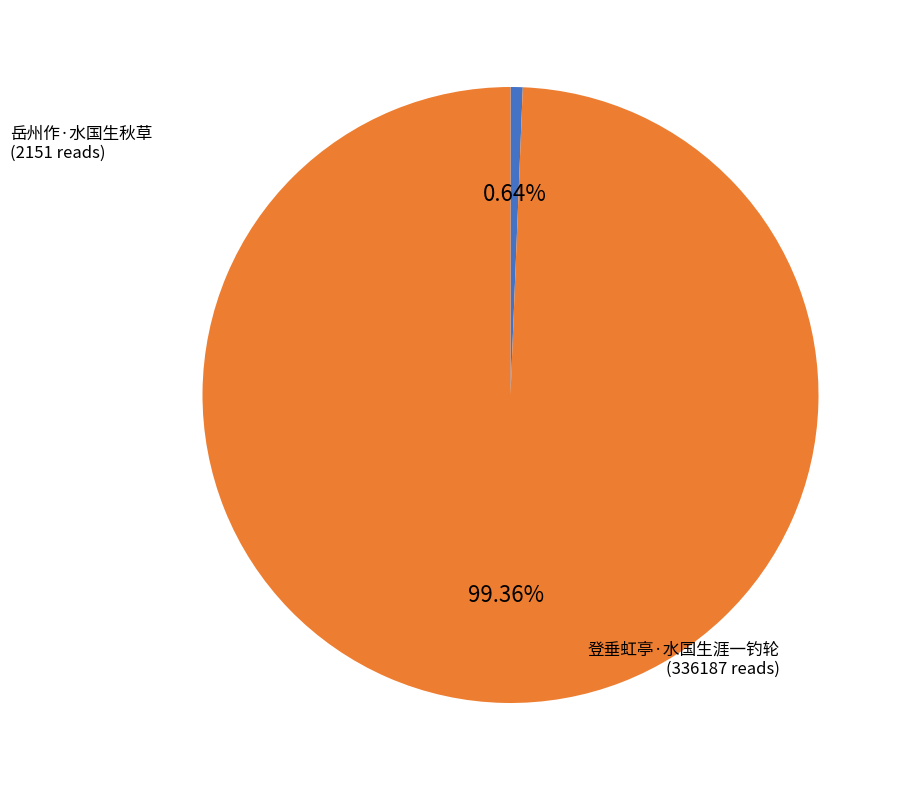

Count the number of slices in the pie.

2